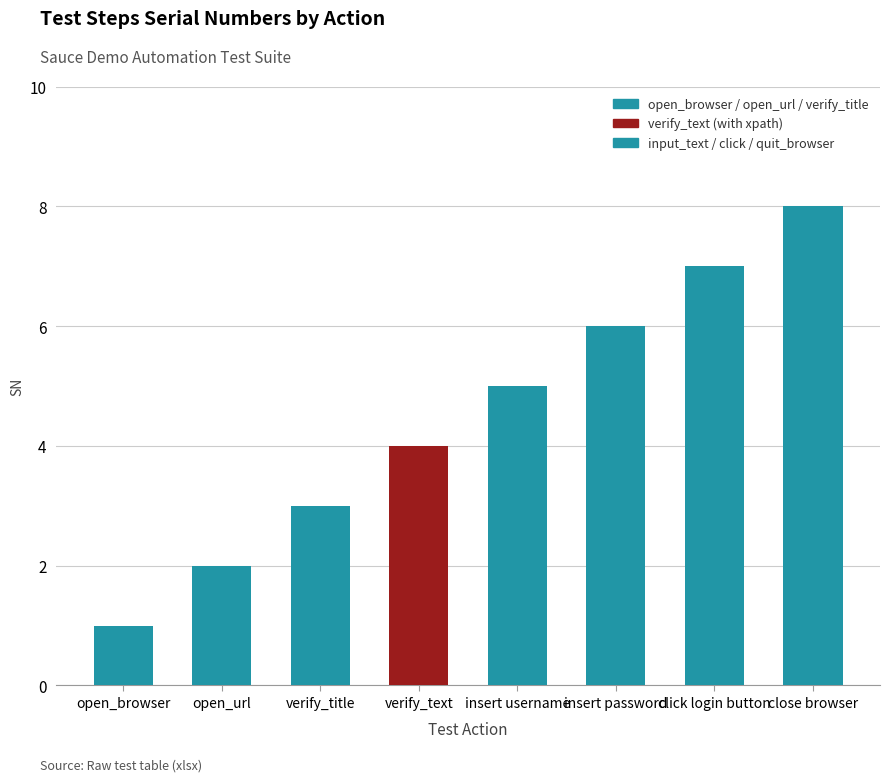

Rank the categories by value from lowest to highest.

open_browser, open_url, verify_title, verify_text, insert username, insert password, click login button, close browser